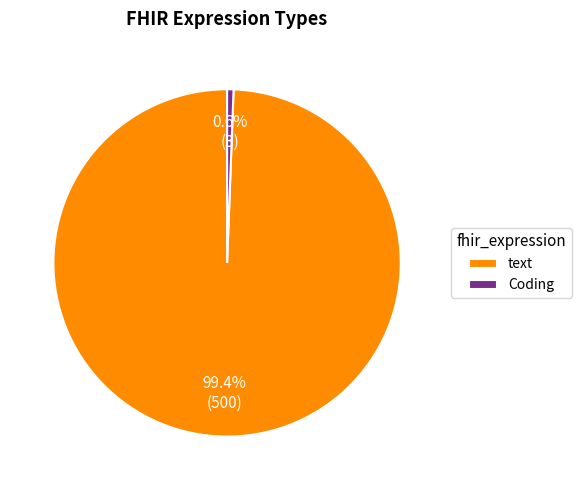

Which category has the smallest portion of the pie?

Coding